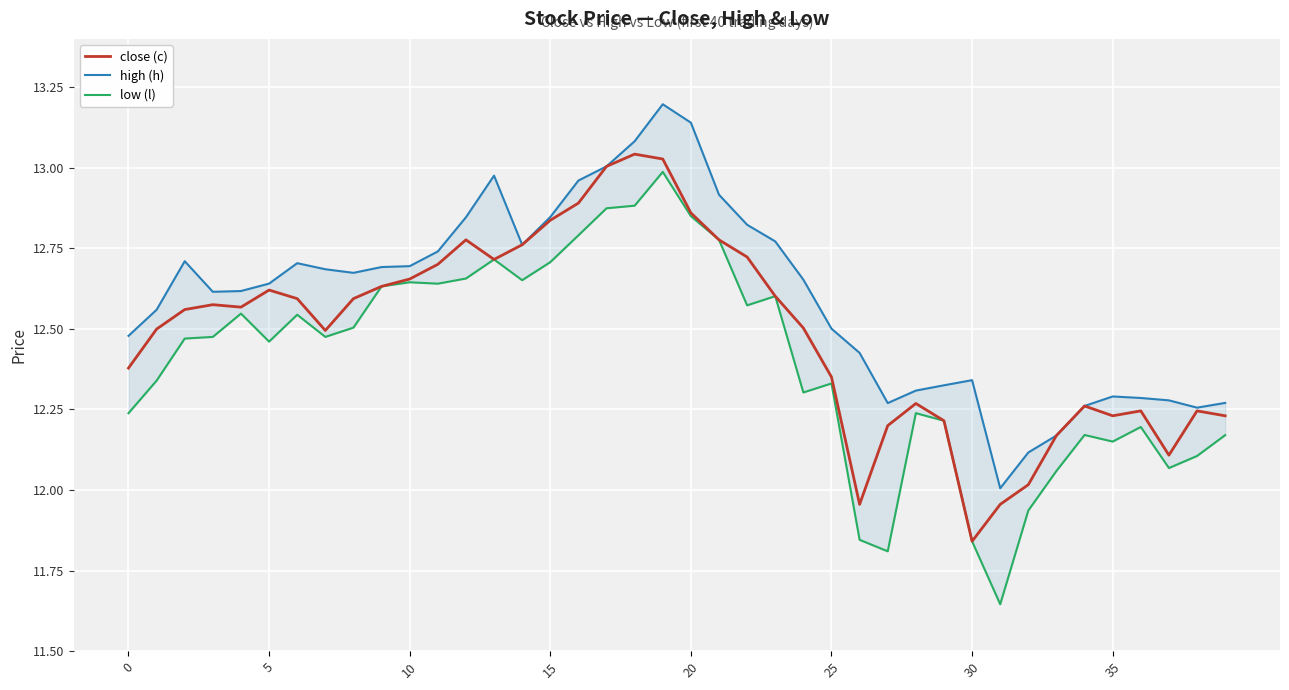

Does the chart display data point markers on the line(s)?

No